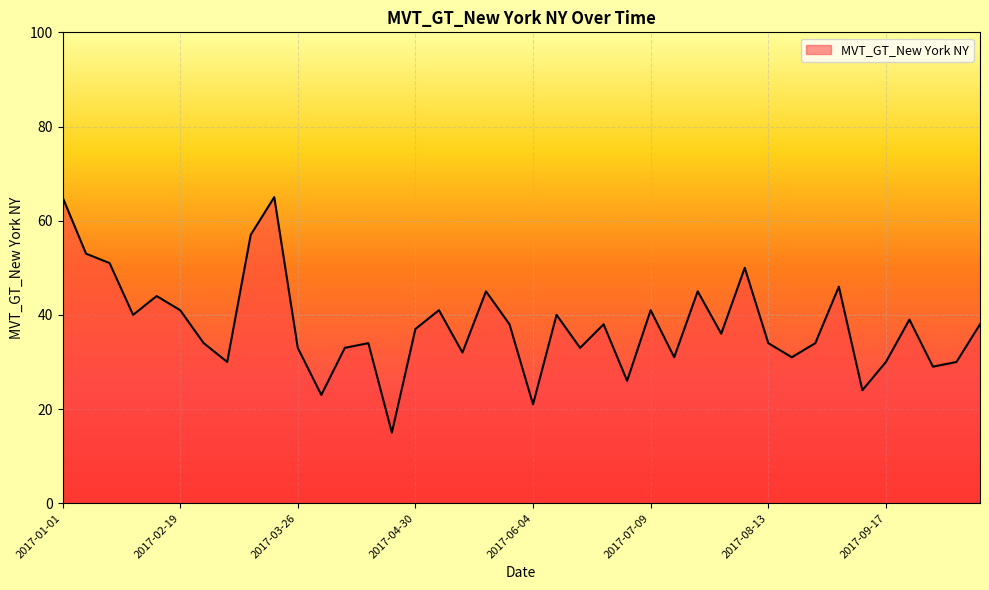

What is the smallest value displayed?

15